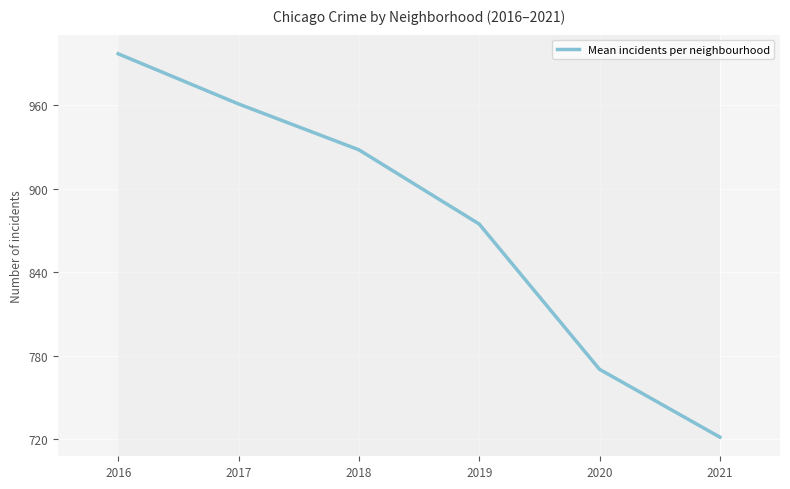

What is the approximate value at 2018?

928.0